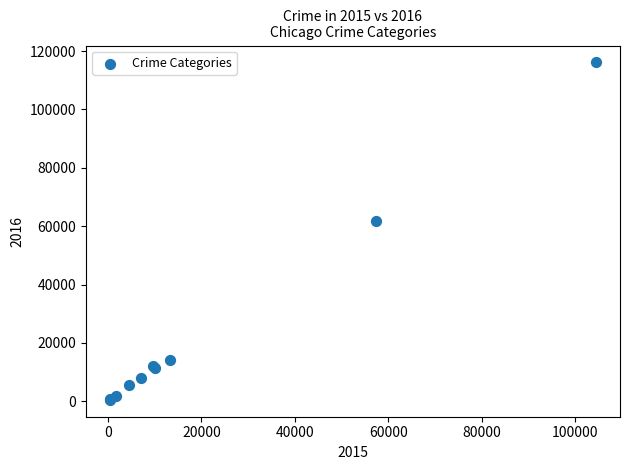

What Y value in the scatter plot is closest to 58321?

61625